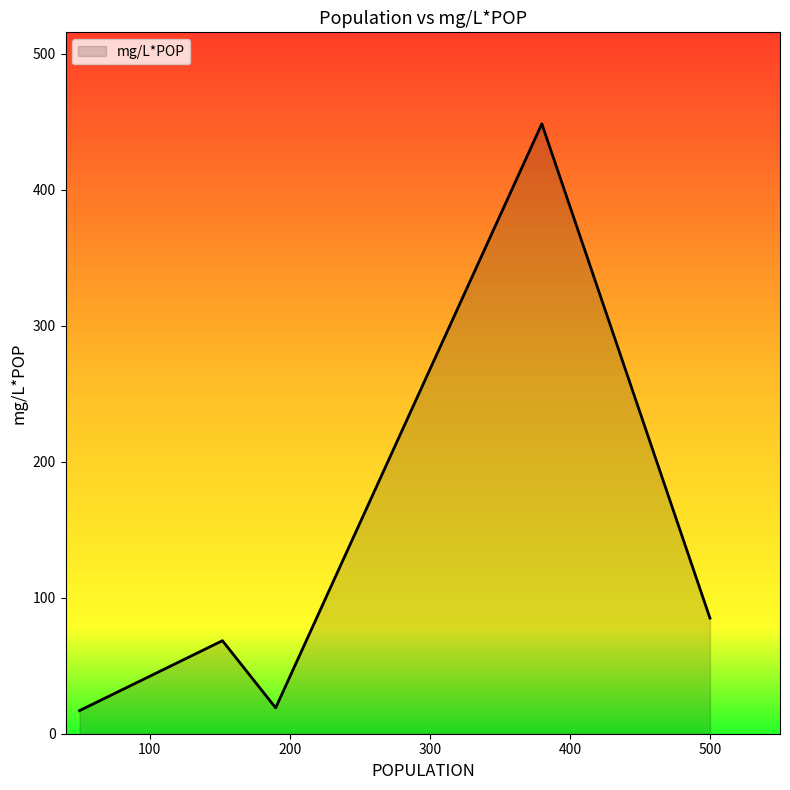

What is the maximum value shown in the chart?

448.4